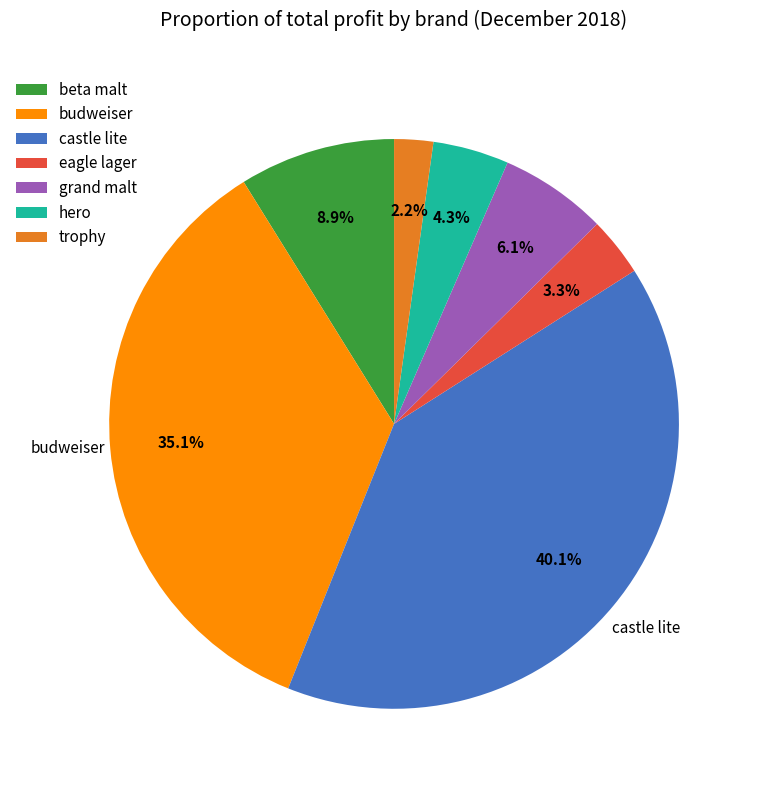

How many segments does this pie chart have?

7